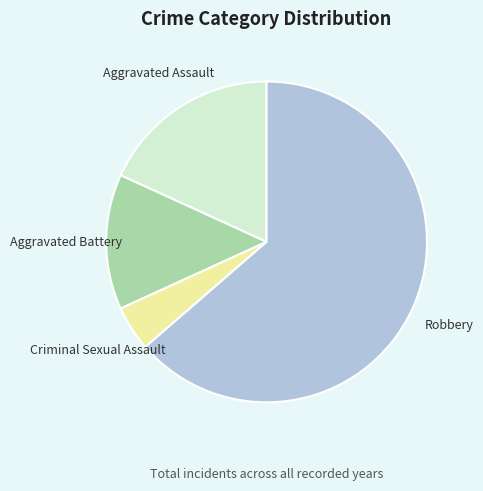

Is the sum of Criminal Sexual Assault and Aggravated Assault greater than half?

No